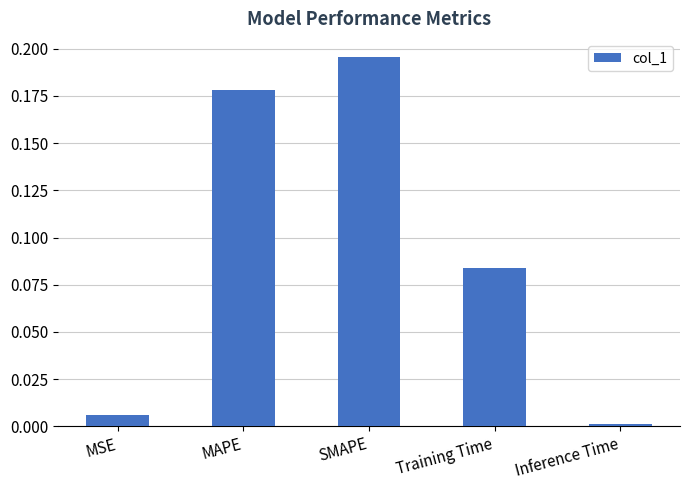

What is the change in value from Training Time to Inference Time?

-0.1